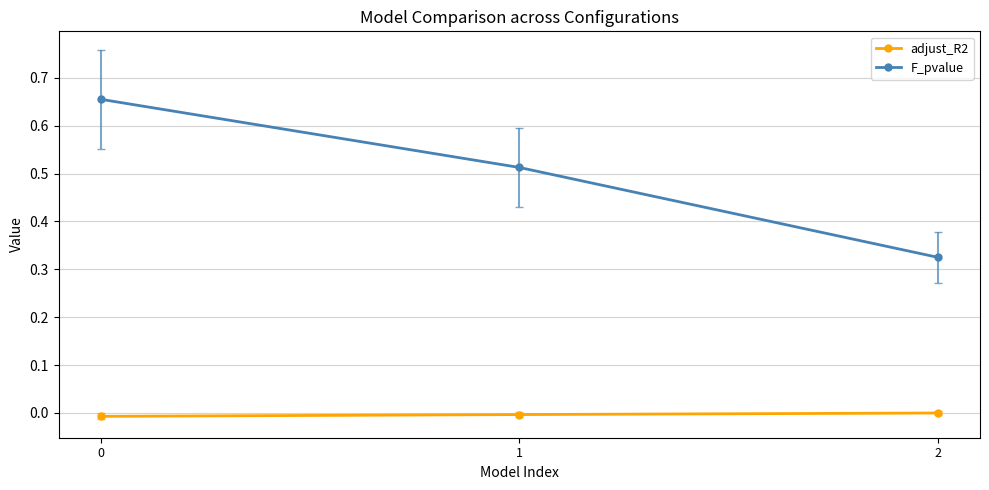

Which series has the largest total across all categories?

F_pvalue